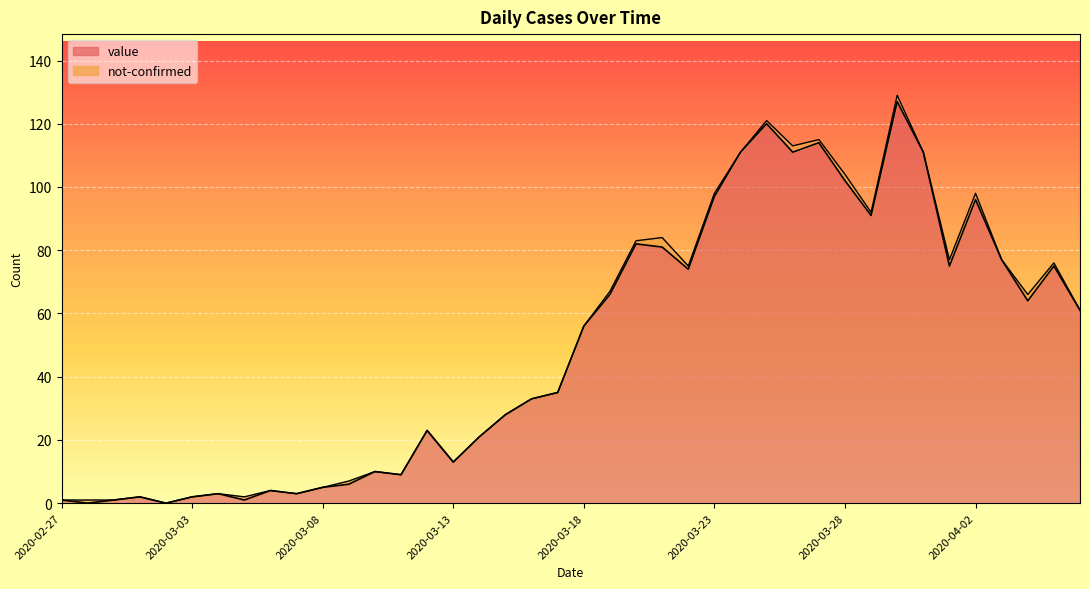

What is the difference between the second highest and minimum values?

120